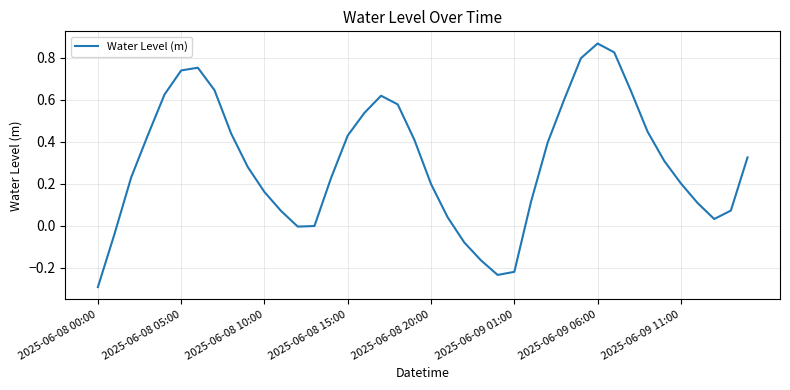

What is the minimum value shown in the chart?

-0.3